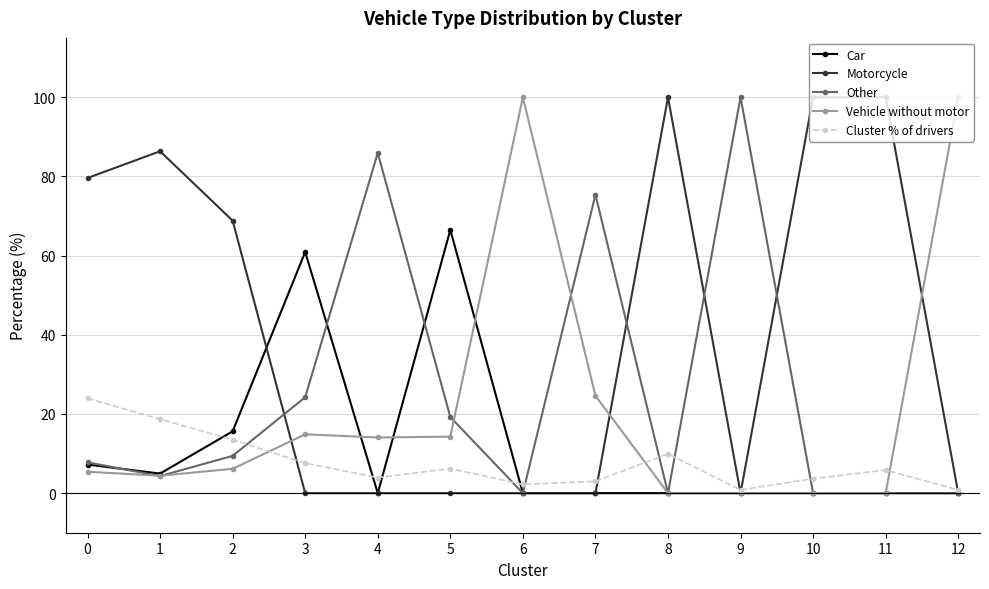

True or false: Motorcycle has a value of 35.5 at 0.

False